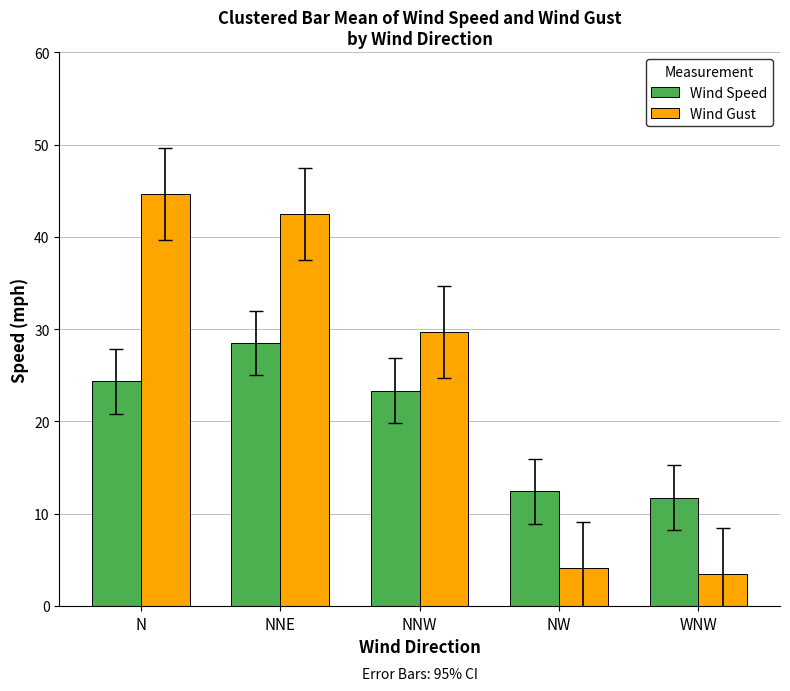

Which series has the largest range (max minus min)?

Wind Gust